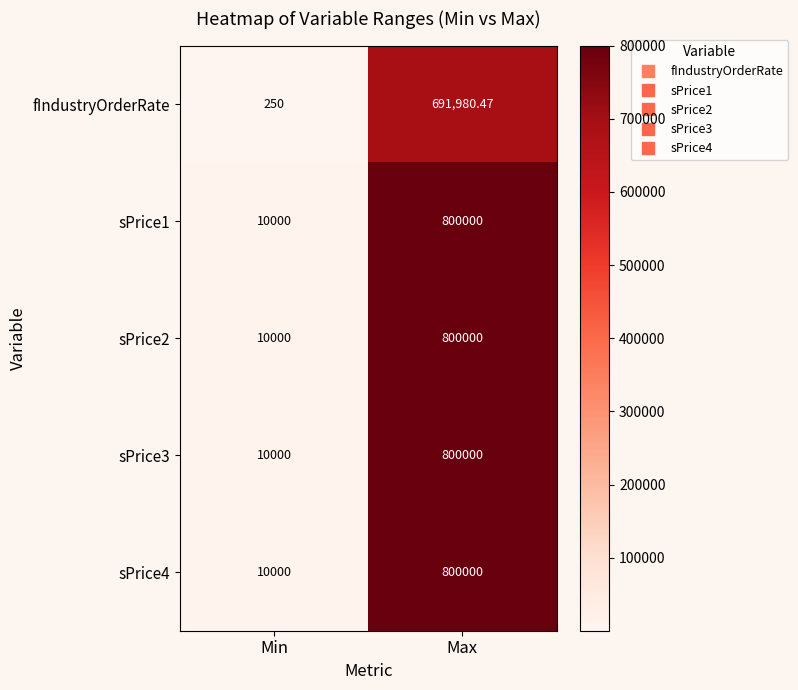

At which label is sPrice3 closest to 405000?

Min